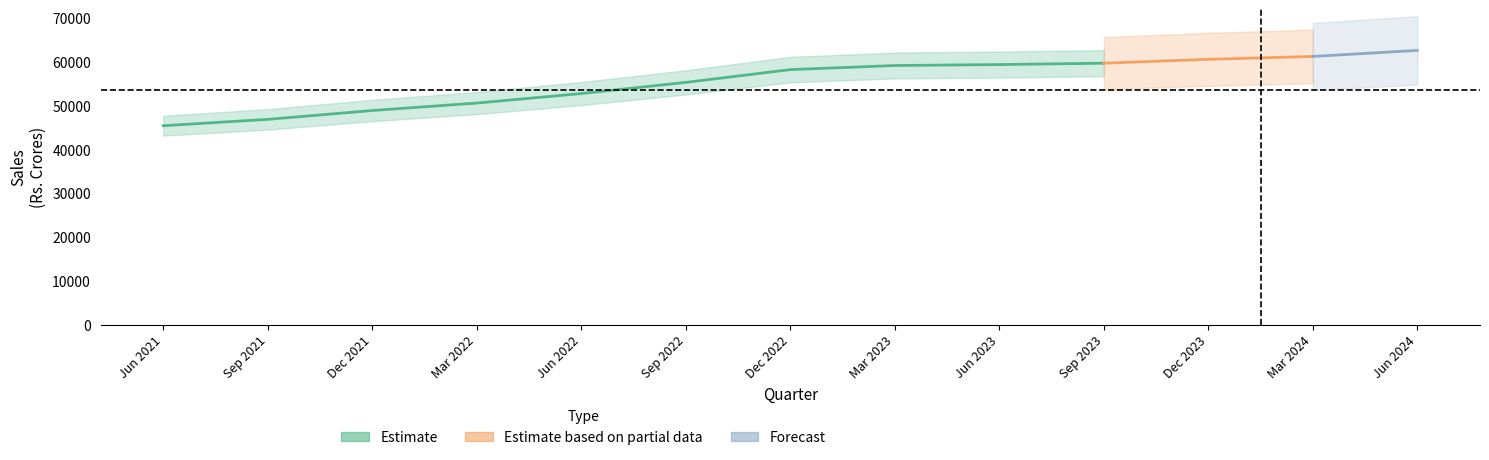

What is the label of the 7th point from the left?

Dec 2022